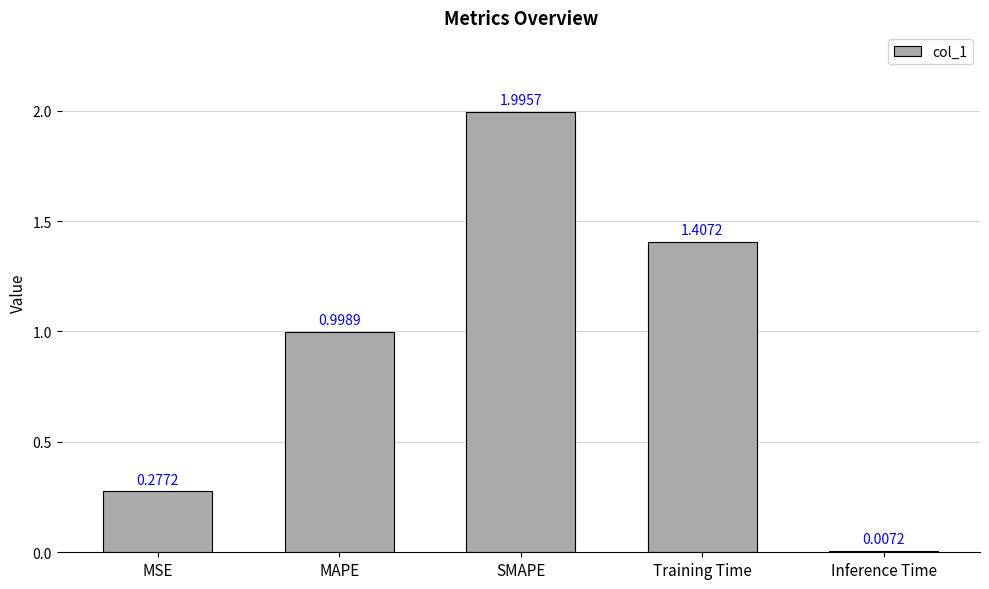

What is the label of the 4th bar from the left?

Training Time